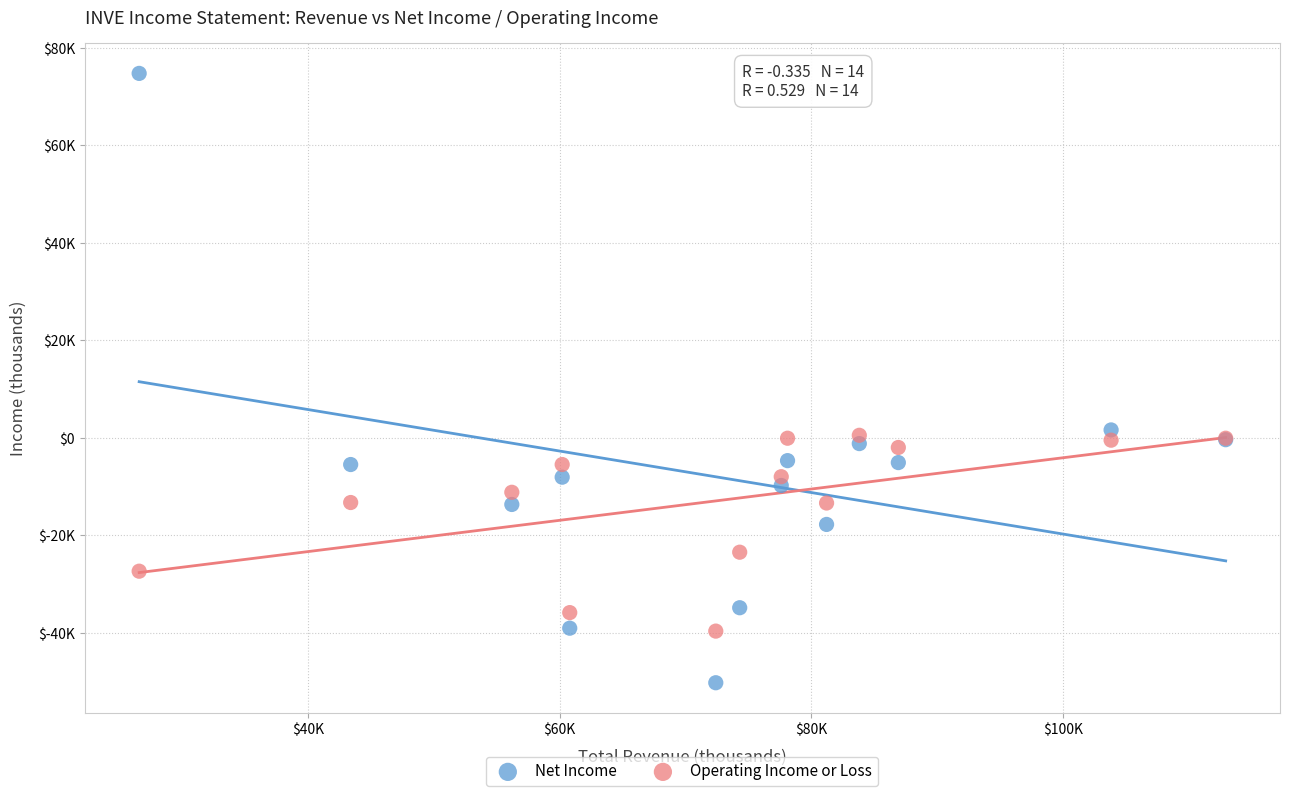

What are all the series names shown in the legend?

Net Income, Operating Income or Loss